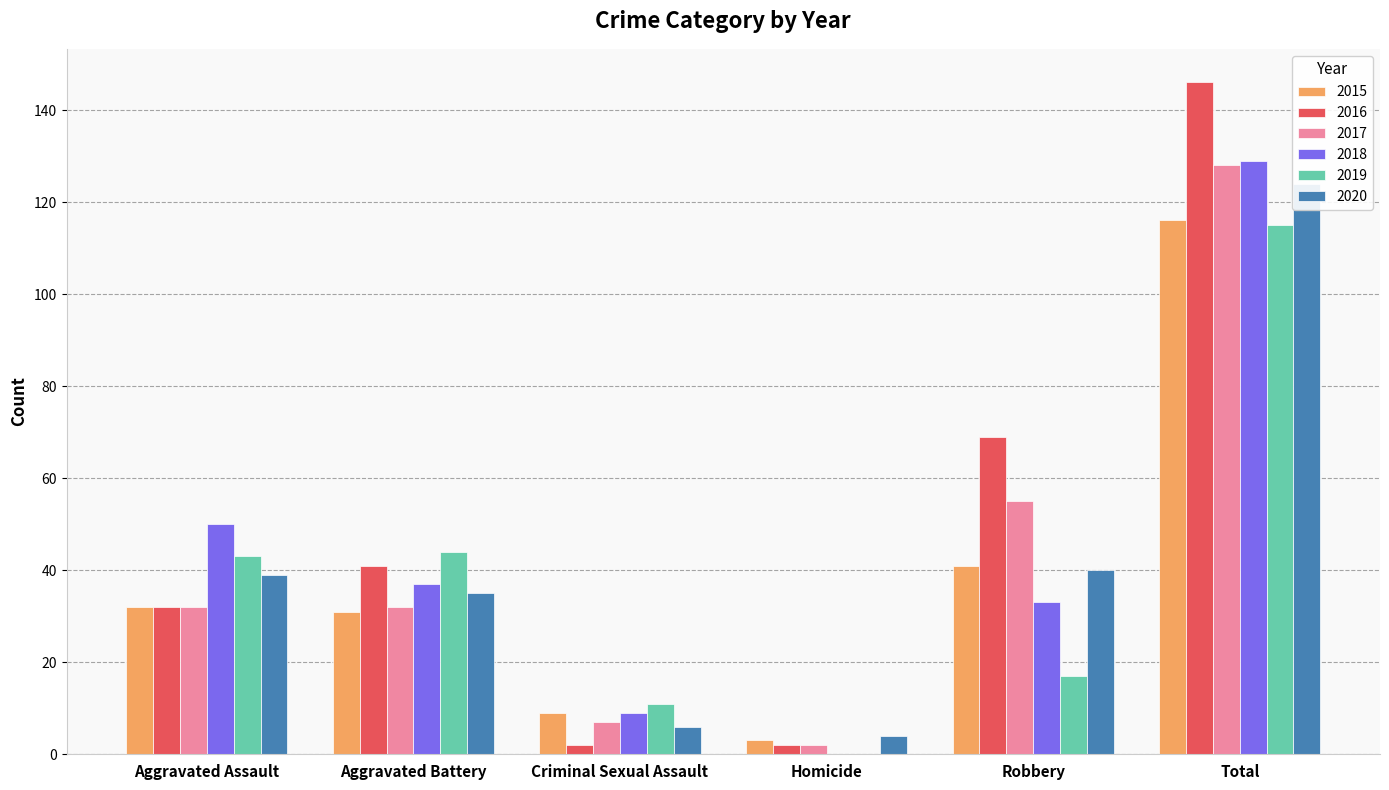

The 2017 series shows 32 at Aggravated Battery. True or false?

True